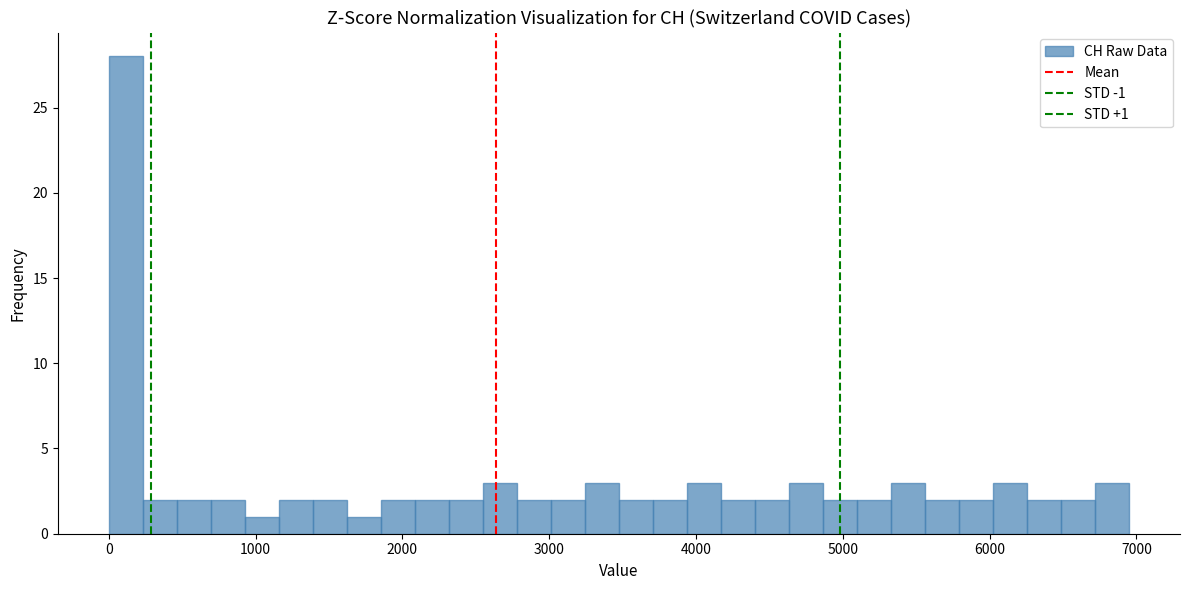

Around what value on the x-axis is the tallest bar? Give the approximate position of its centre, as read against the axis.

100